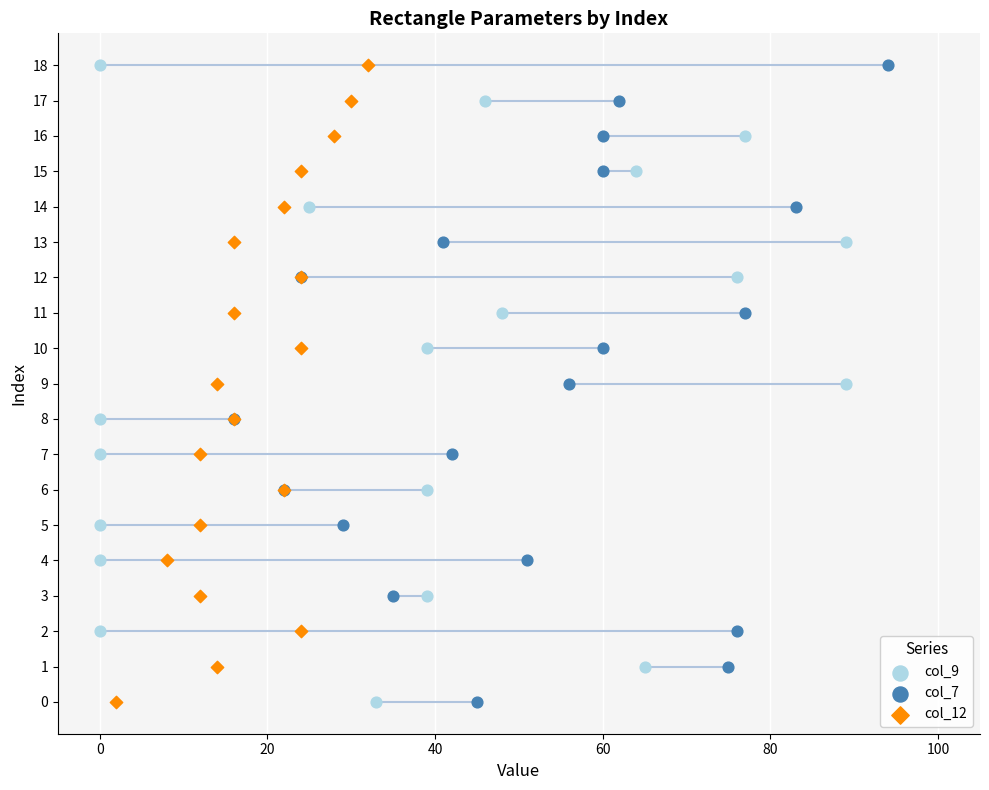

What are all the series names shown in the legend?

col_9, col_7, col_12